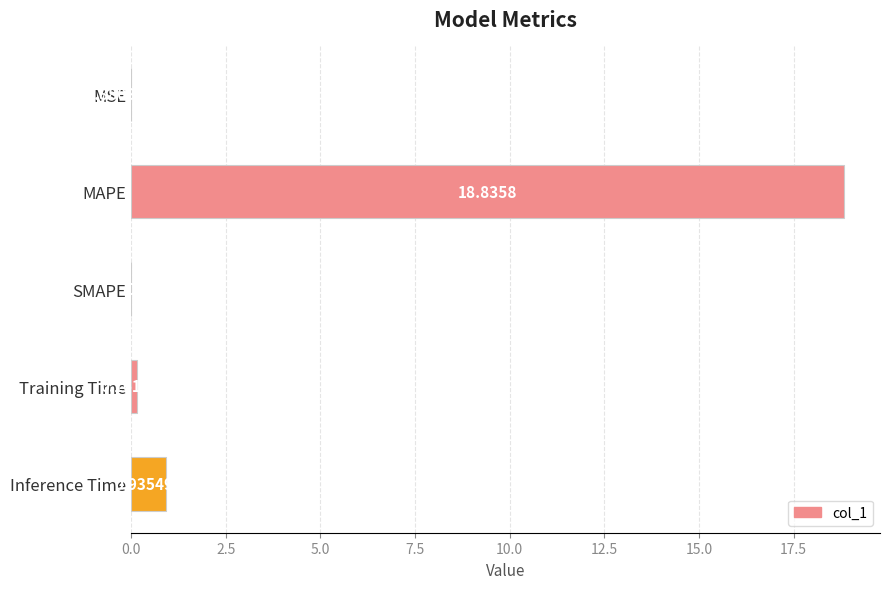

Between MSE and Inference Time, which is larger?

Inference Time